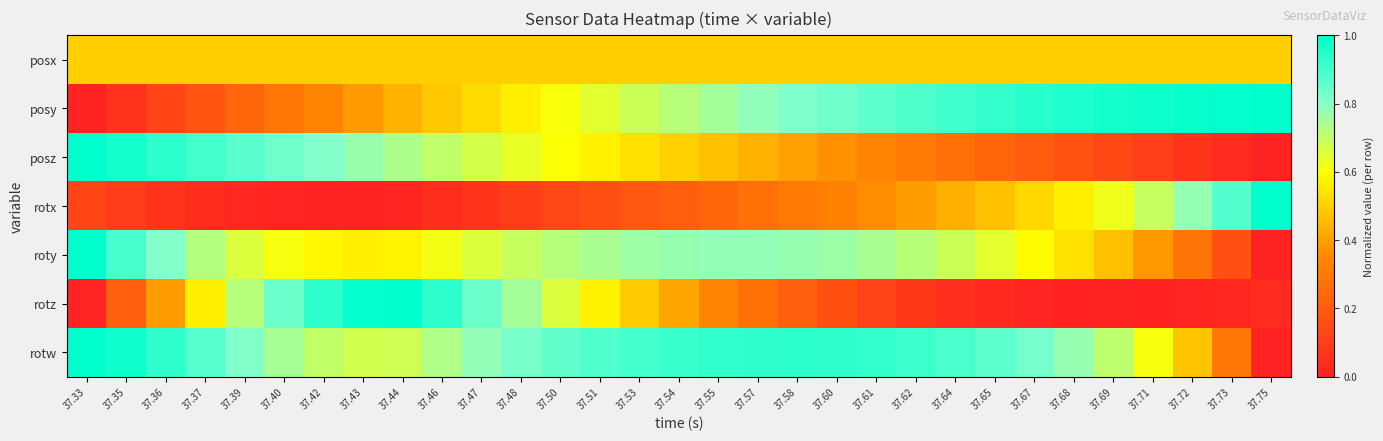

List the series in order of their peak value, lowest first.

posx, posy, posz, rotx, roty, rotz, rotw